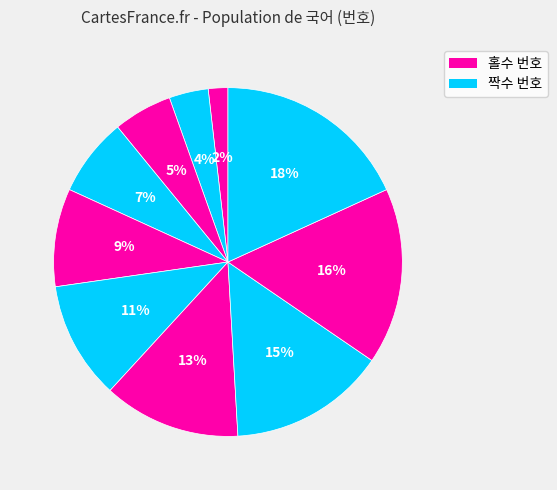

Count the number of slices in the pie.

10